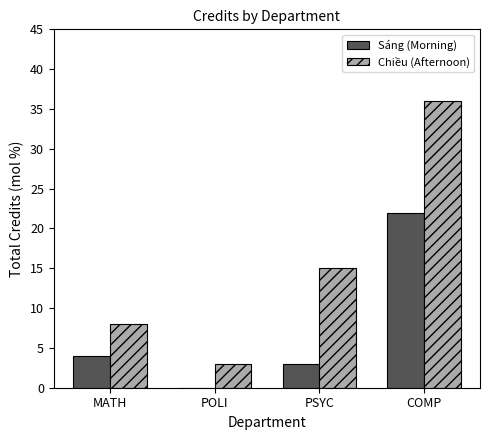

Which series has the widest spread of values?

Chiều (Afternoon)